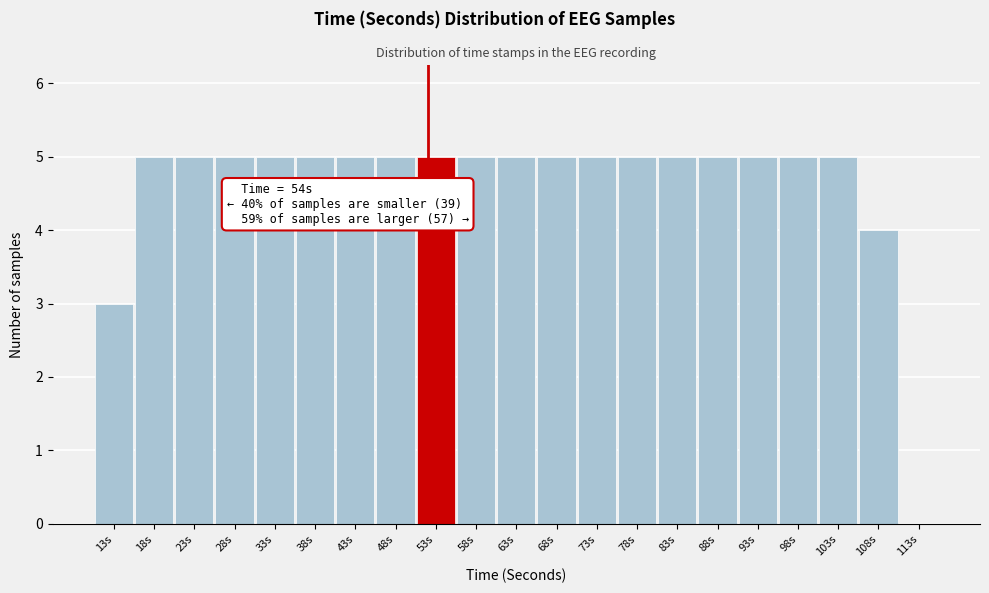

Reading right to left, transcribe all the data shown in this chart.

113s=0	108s=4	103s=5	98s=5	93s=5	88s=5	83s=5	78s=5	73s=5	68s=5	63s=5	58s=5	53s=5	48s=5	43s=5	38s=5	33s=5	28s=5	23s=5	18s=5	13s=3